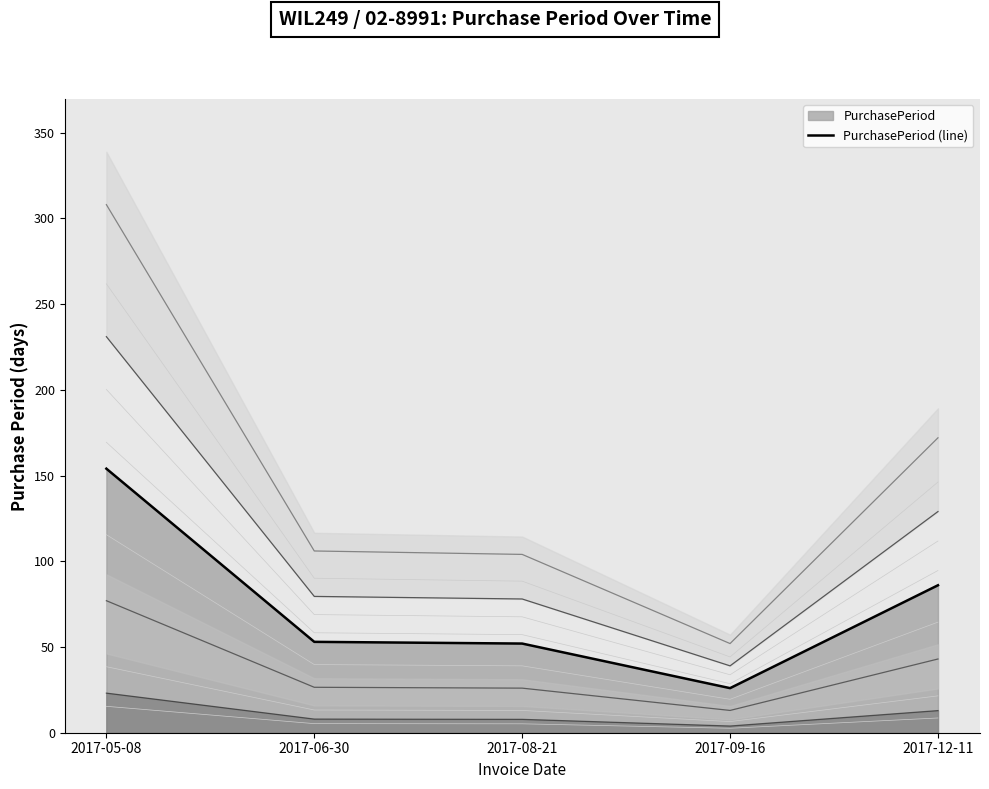

Rank the categories by value from lowest to highest.

2017-09-16, 2017-08-21, 2017-06-30, 2017-12-11, 2017-05-08